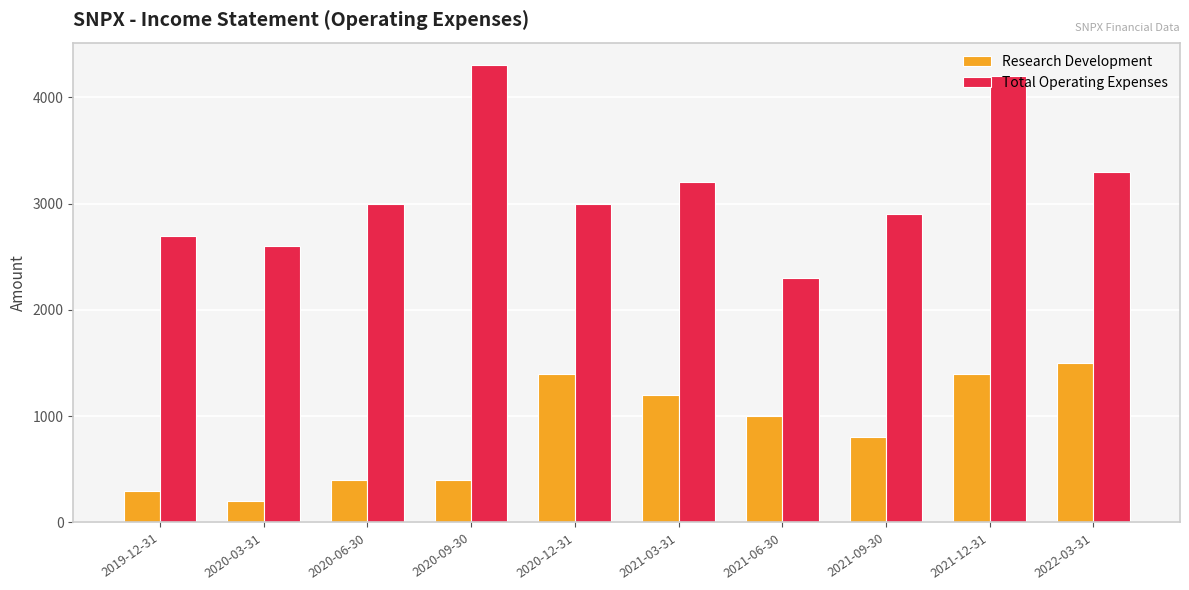

At which category is the sum across all series the highest?

2021-12-31